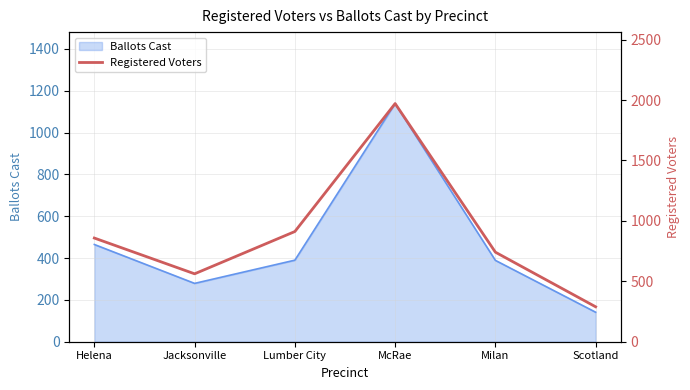

Reading right to left, extract all data points from this chart.

Scotland=289	Milan=741	McRae=1971	Lumber City=912	Jacksonville=562	Helena=858